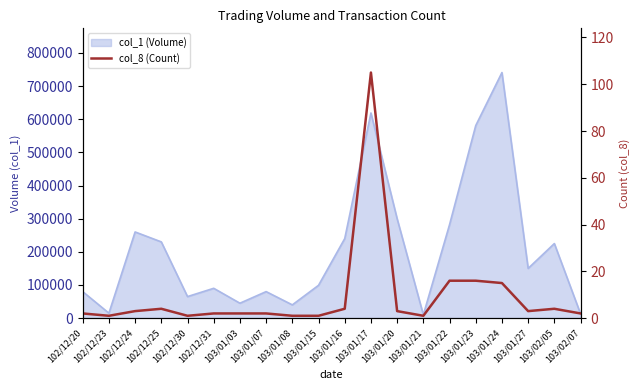

What position from the right is 103/02/05?

2